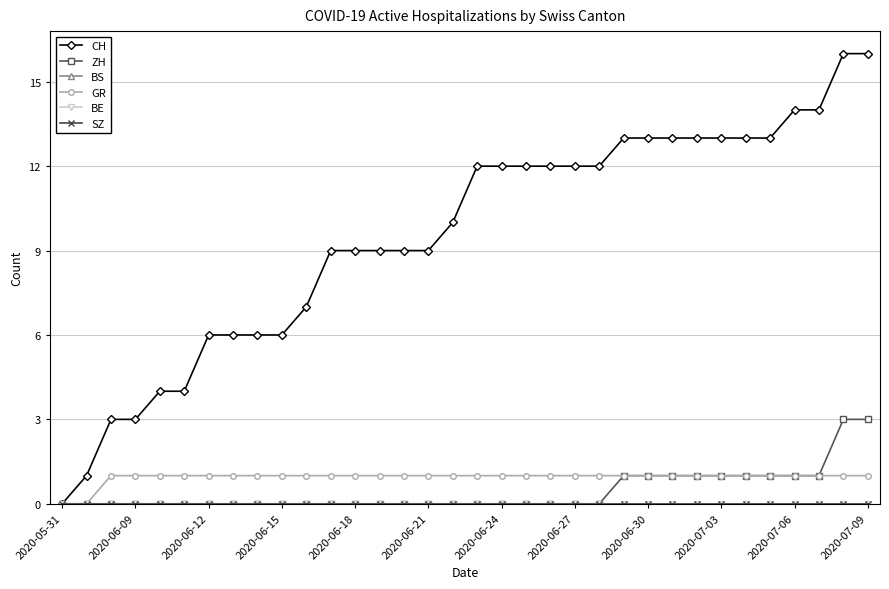

What is the value of the GR point at the 30th from the left?

1